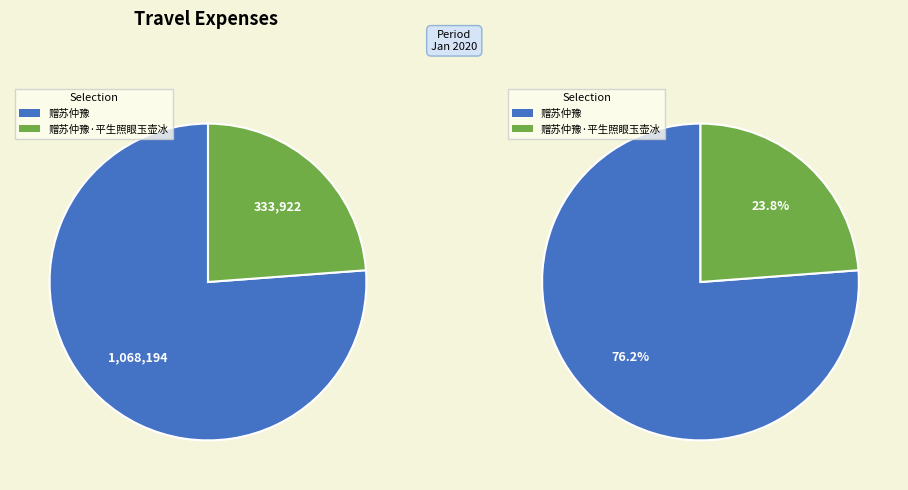

To the nearest percent, what is the combined percentage of 赠苏仲豫 and 赠苏仲豫·平生照眼玉壶冰?

100%